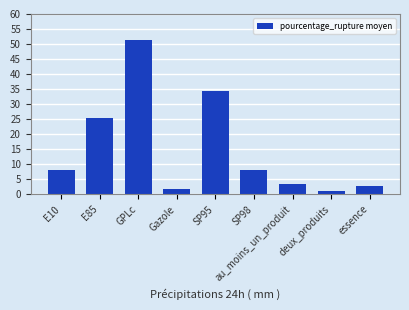

What is the average value?

15.2